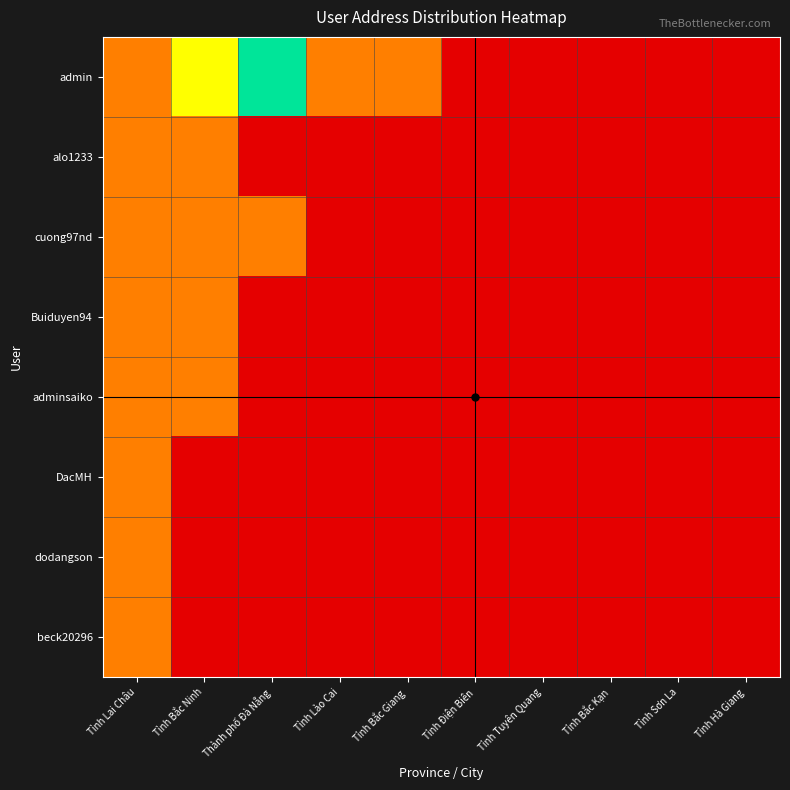

Which series has the largest total across all categories?

admin